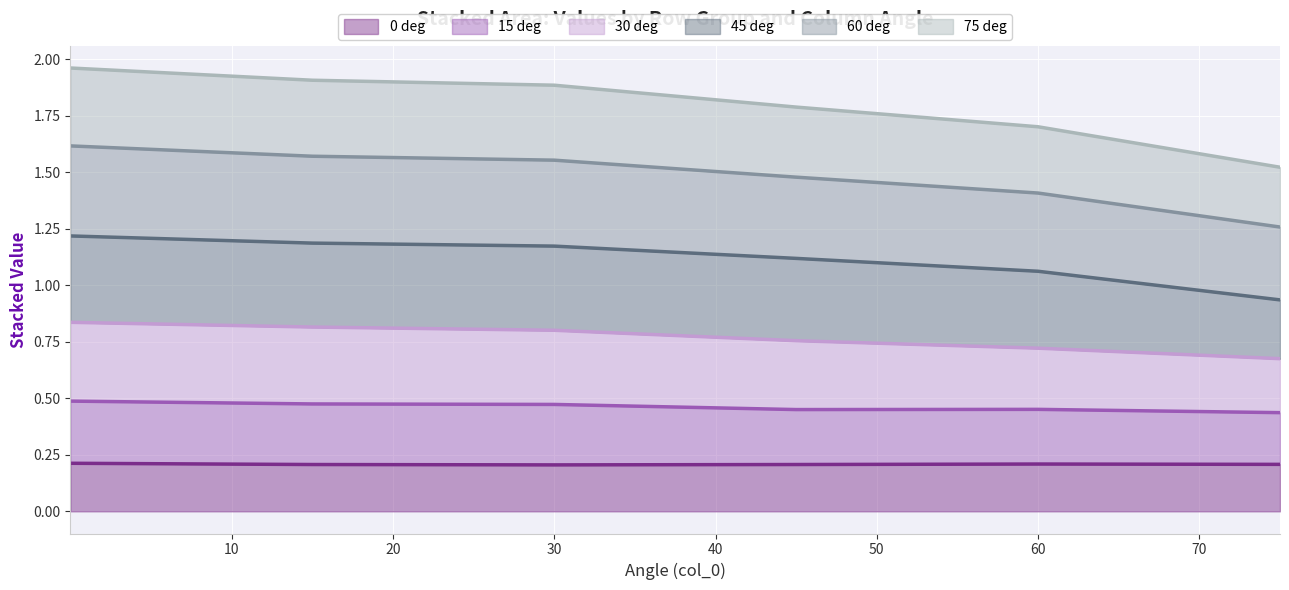

List the labels in order of 60 deg value, largest first.

0.001, 15.0, 30.0, 45.0, 60.0, 75.0